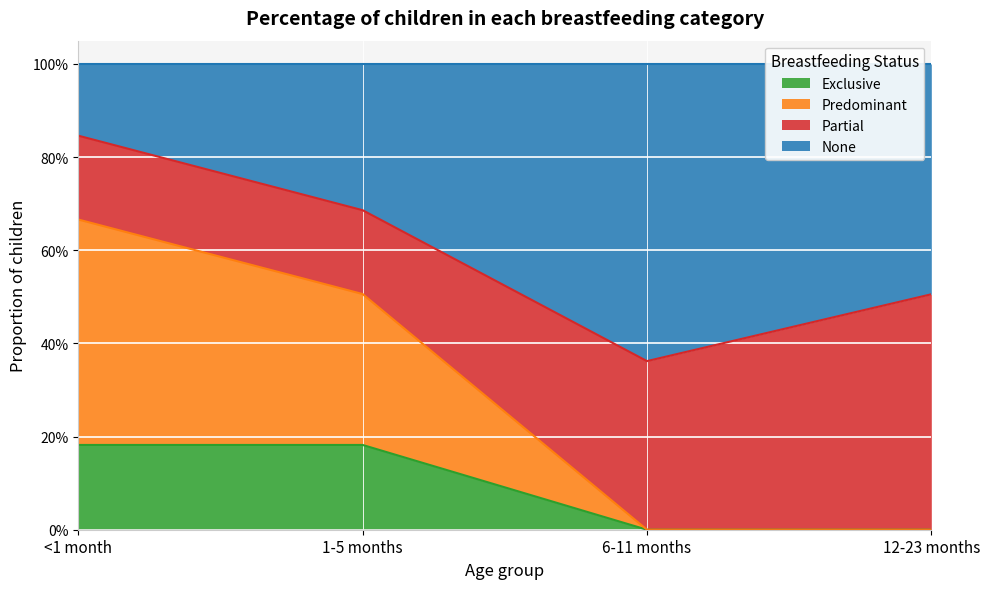

True or false: Predominant has a value of 0.0 at 12-23 months.

True